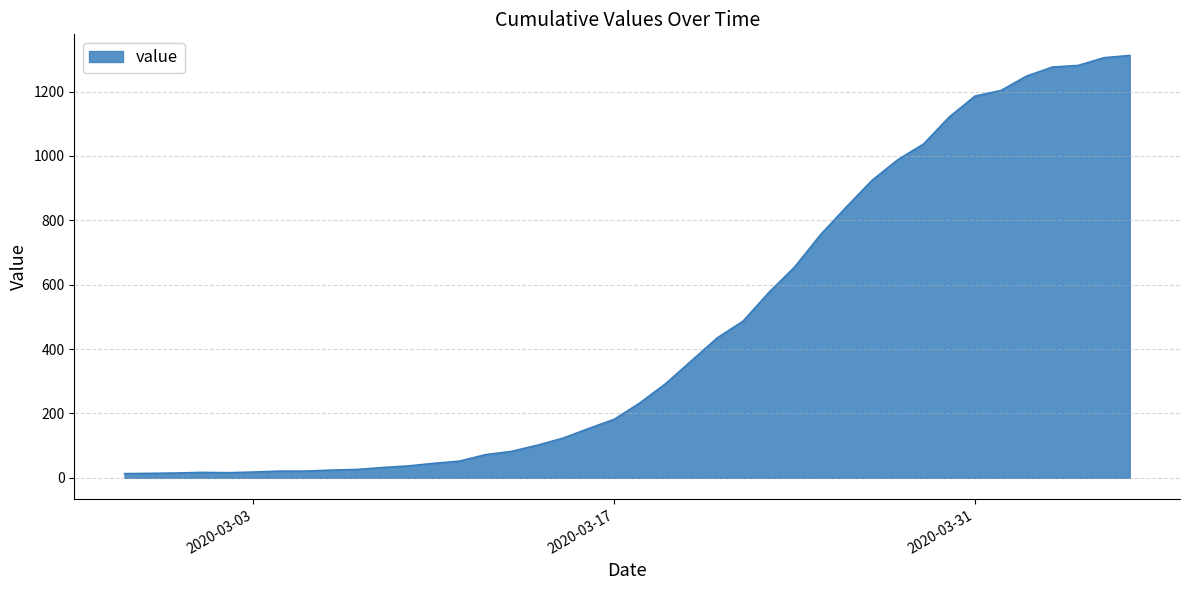

What is the maximum value shown in the chart?

1312